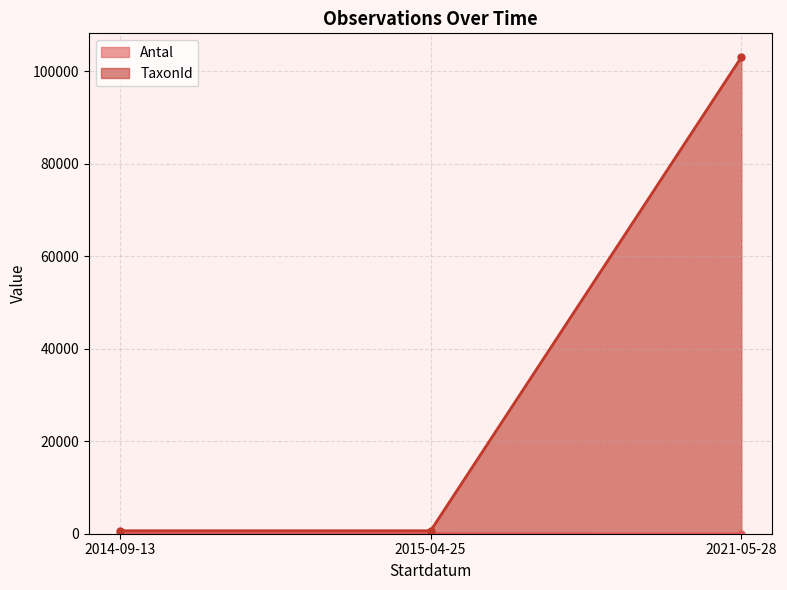

Which series has the largest total across all categories?

TaxonId